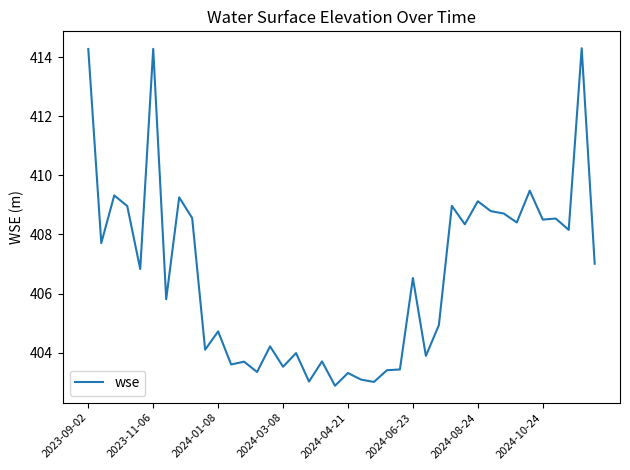

What is the minimum value shown in the chart?

402.9